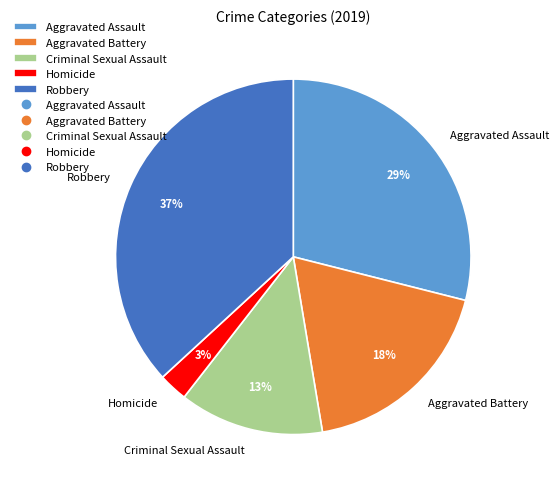

Rank the categories by value from highest to lowest.

Robbery, Aggravated Assault, Aggravated Battery, Criminal Sexual Assault, Homicide